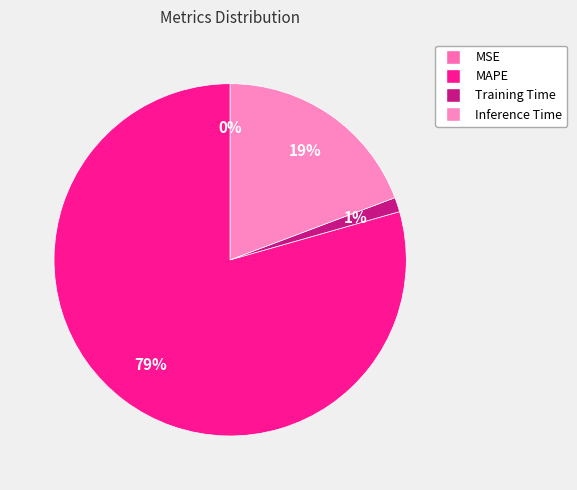

What is the change in value from MSE to Training Time?

+0.1